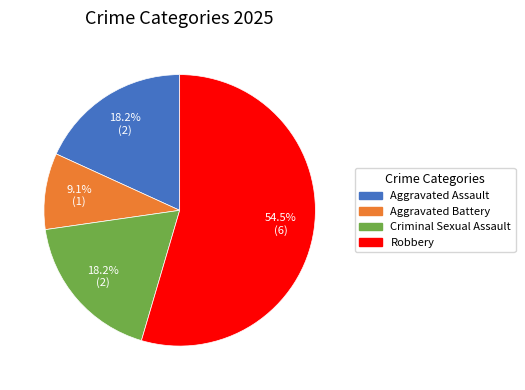

To the nearest percent, what portion does Aggravated Battery represent?

9%